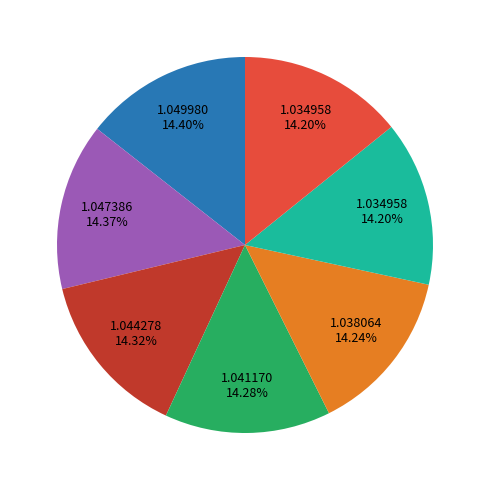

How many segments does this pie chart have?

7